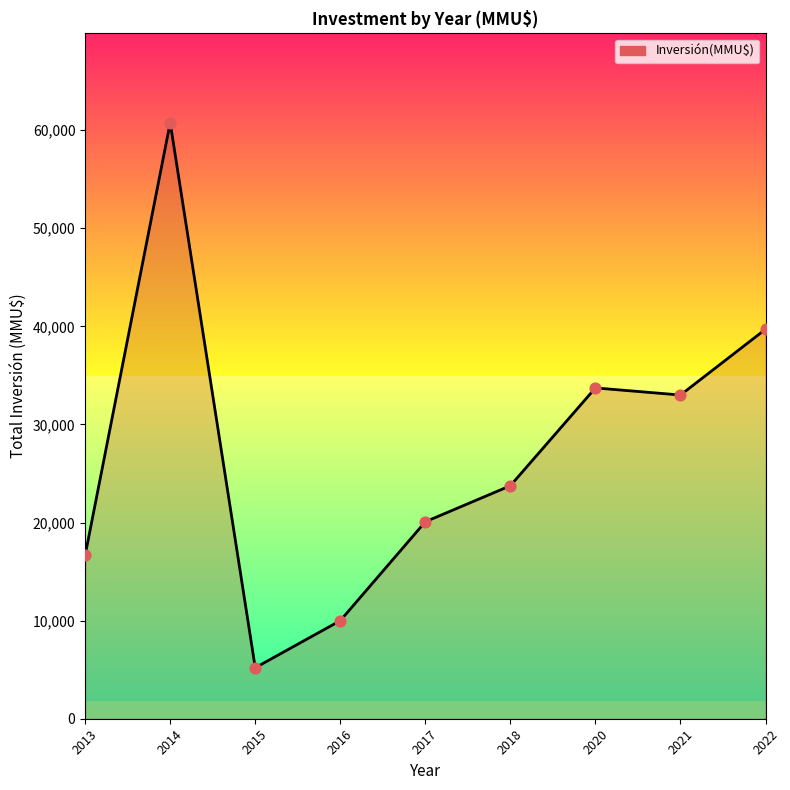

What is the change in value from 2017 to 2018?

+3676